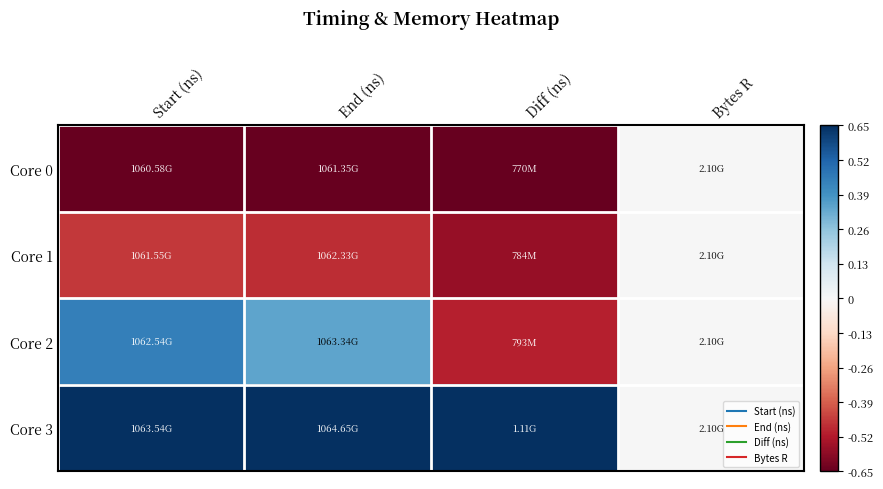

At which category is the sum across all series the highest?

Diff (ns)